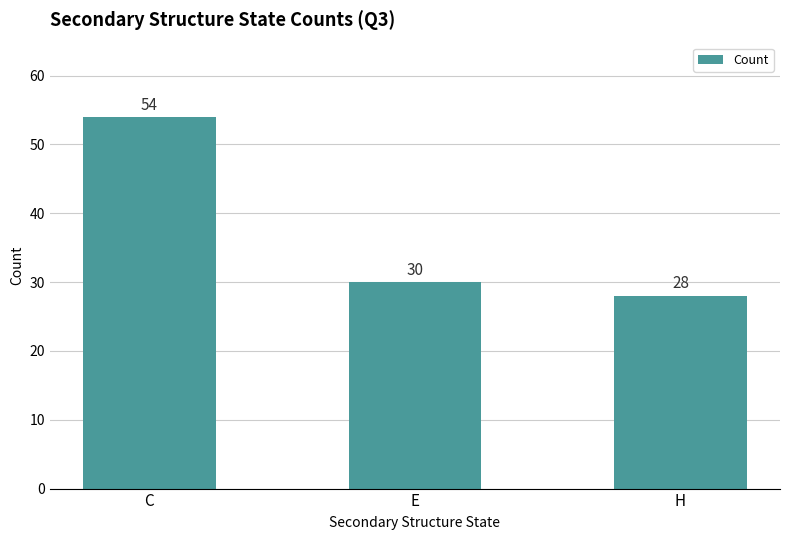

How many bars are there in total?

3